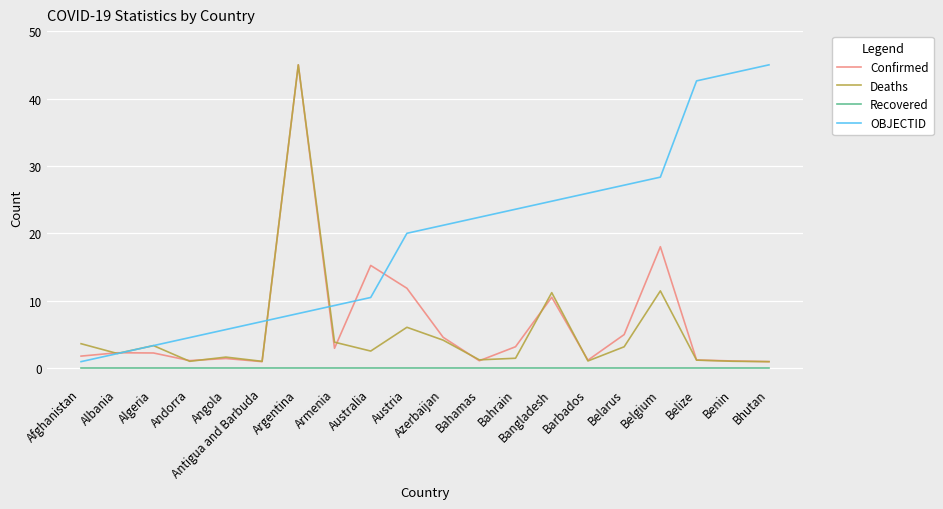

What value does the Confirmed series have at Belarus?

5.0